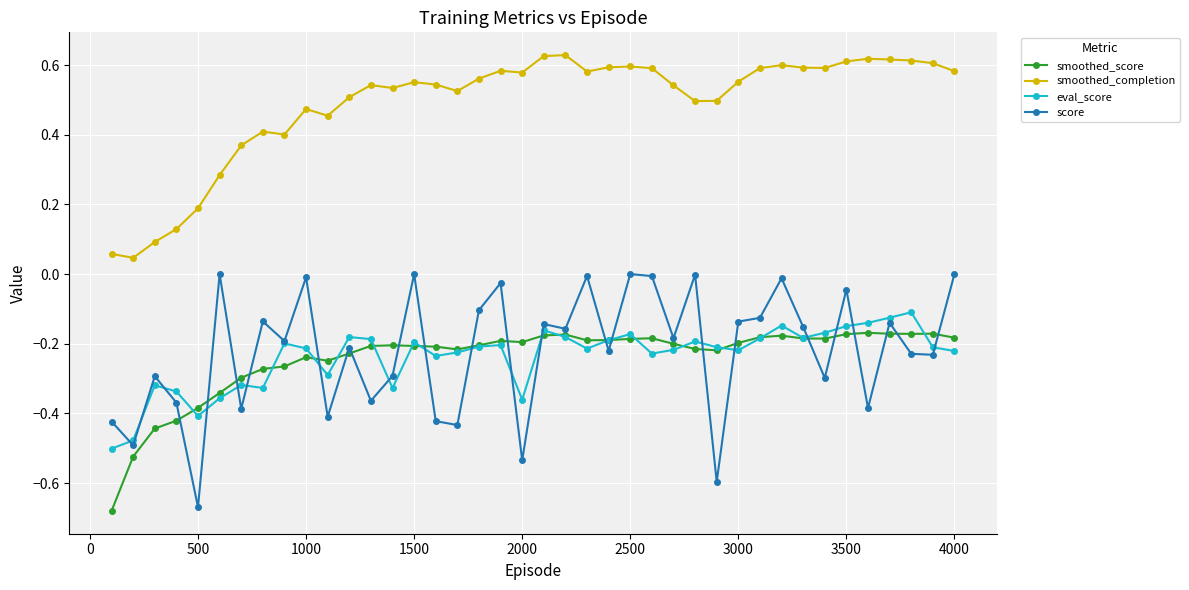

What are all the series names shown in the legend?

smoothed_score, smoothed_completion, eval_score, score